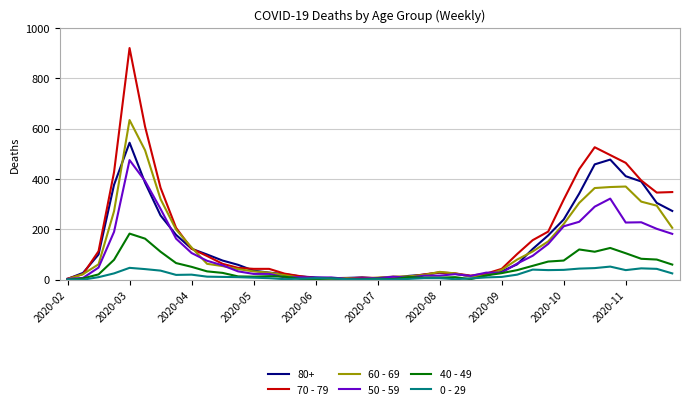

What is the maximum value shown in the chart?

920